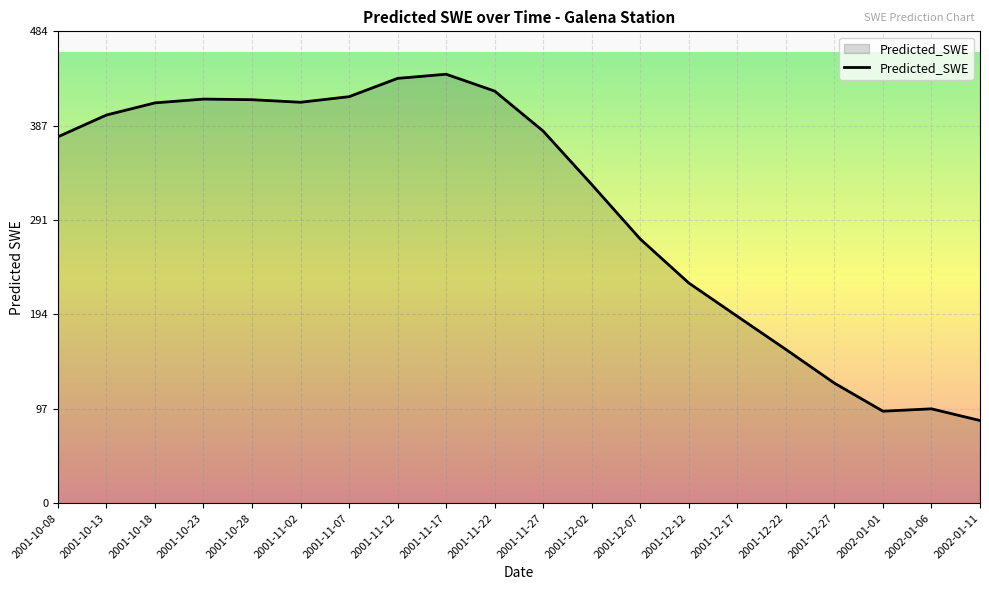

Is it true that the value at 2001-12-07 is 394.1?

False